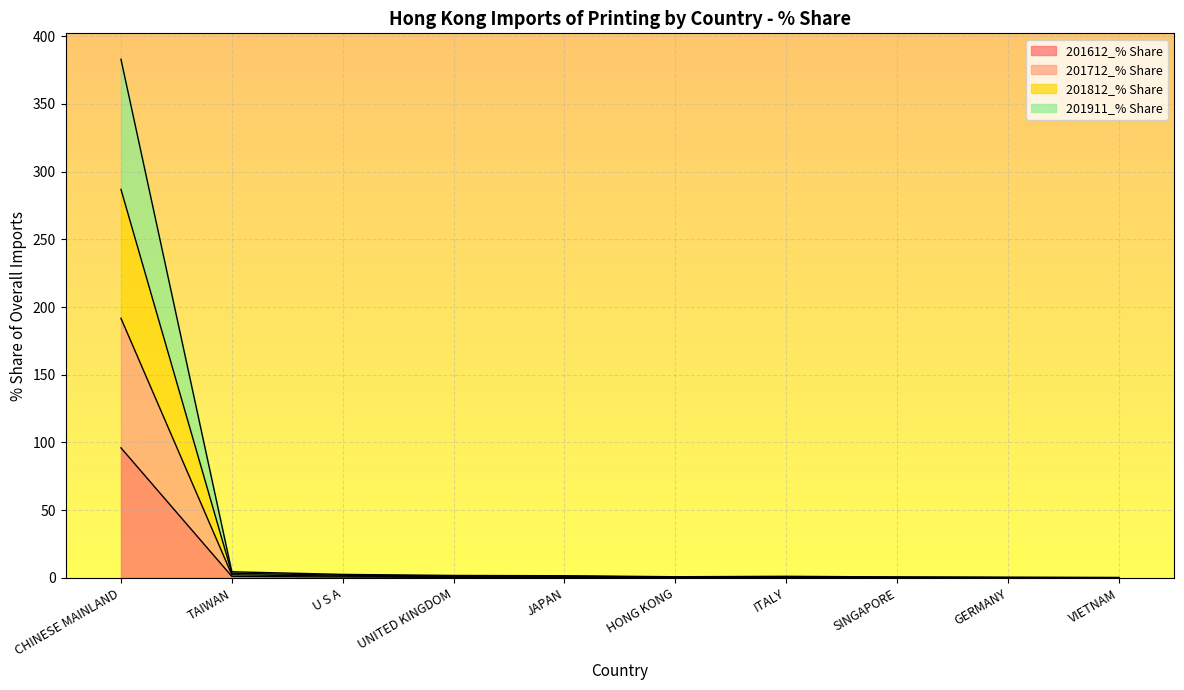

Count the number of data series in this chart.

4